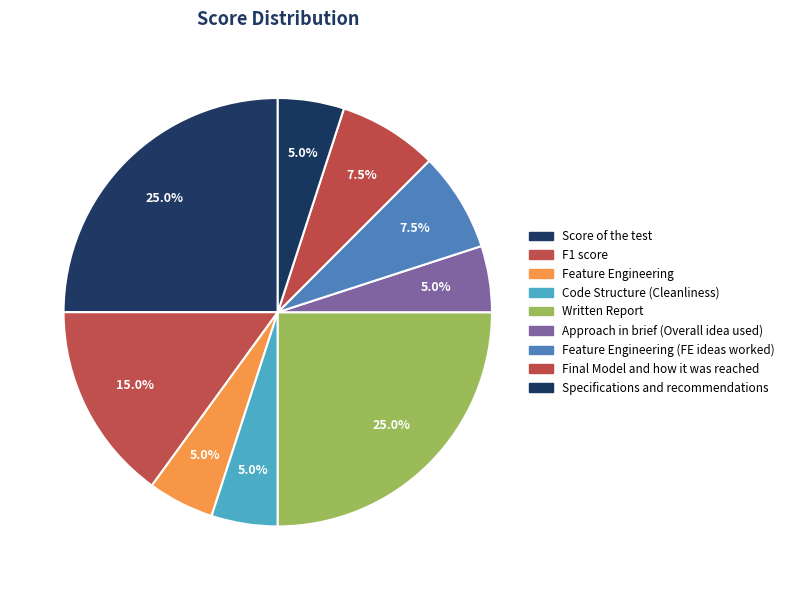

What percentage do Score of the test and Feature Engineering (FE ideas worked) together represent?

32.5%